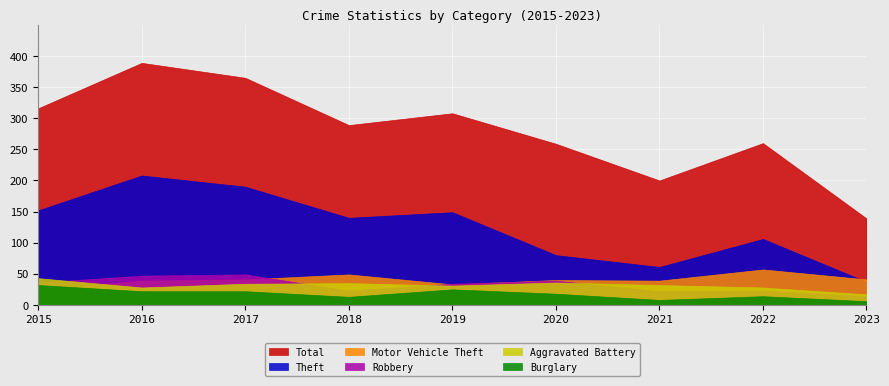

What is the value of the Aggravated Battery point at the 5th from the left?

31